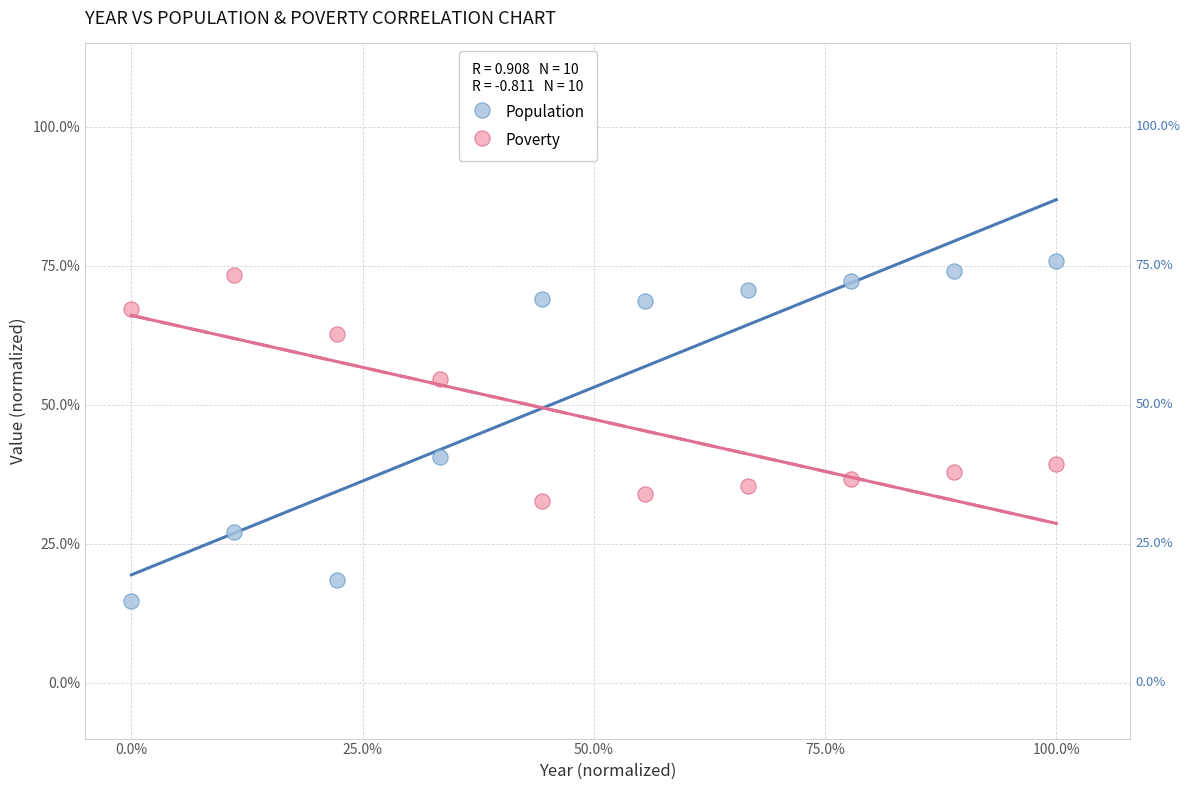

What are all the series names shown in the legend?

Population, Poverty